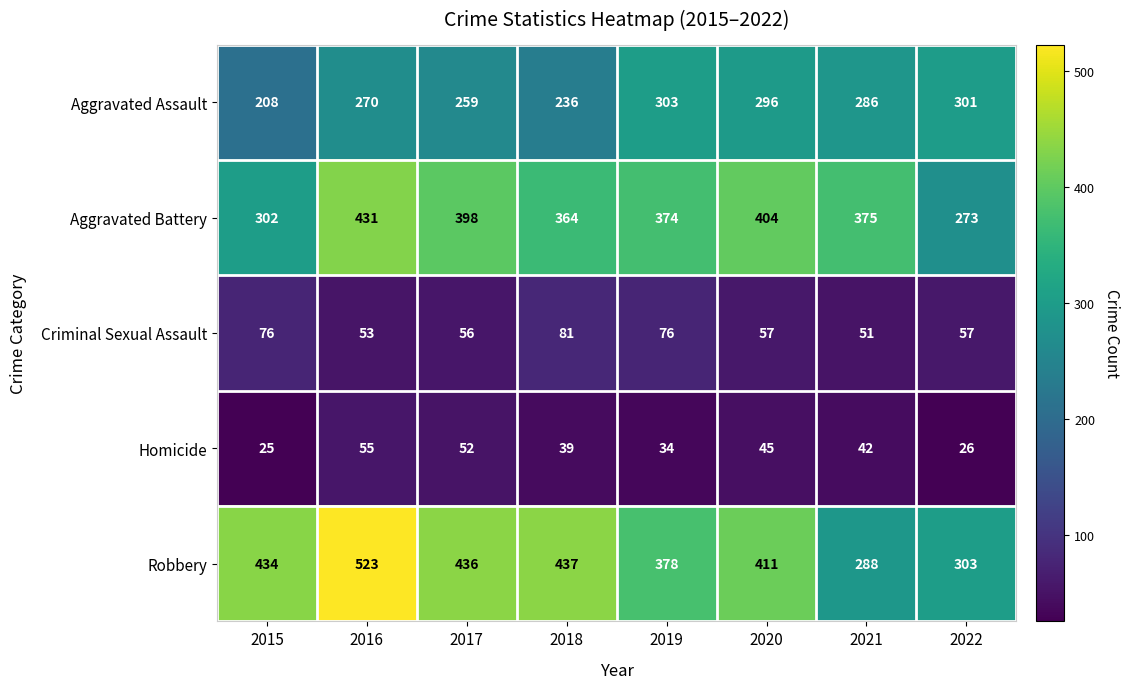

What is the sum of the Aggravated Assault values at 2016 and 2022?

571